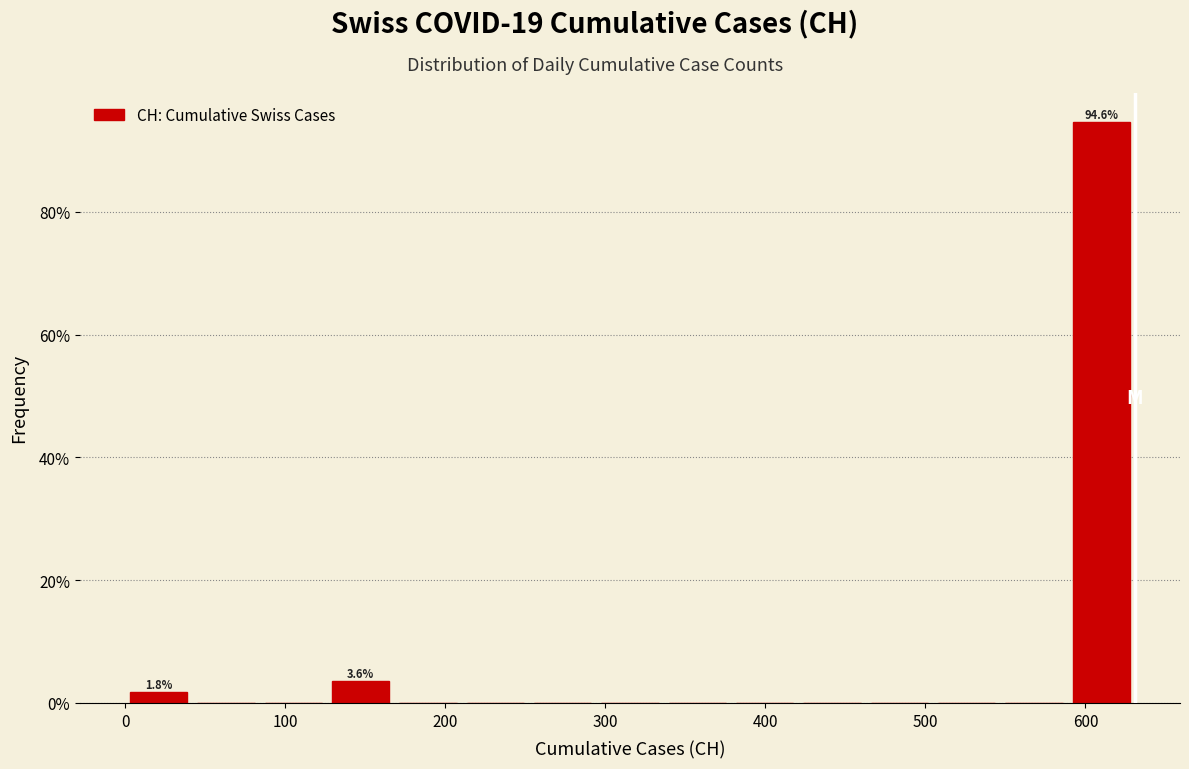

Over which range of the x-axis is the bar tallest?

590 to 630